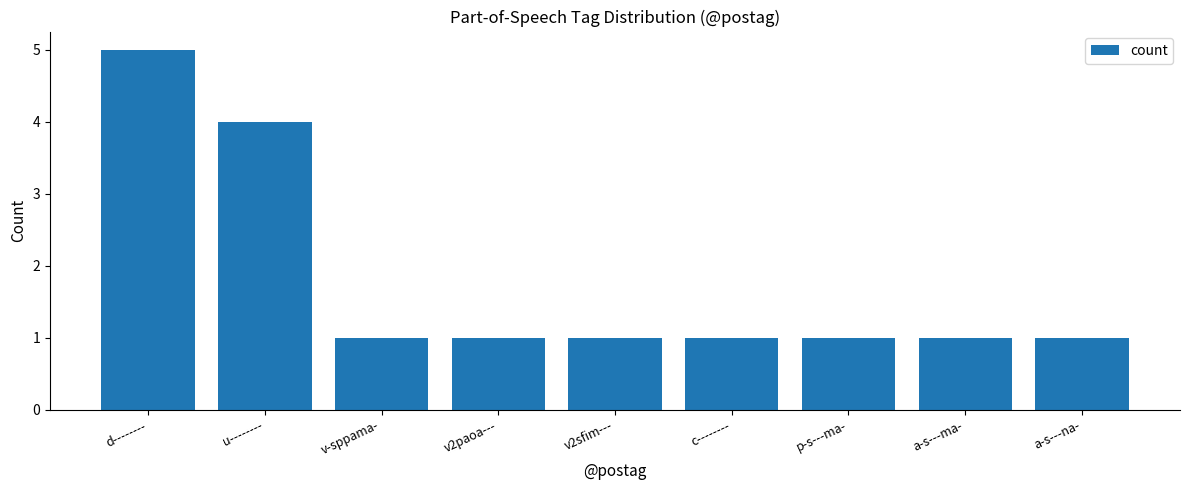

What is the difference between the maximum and minimum values?

4